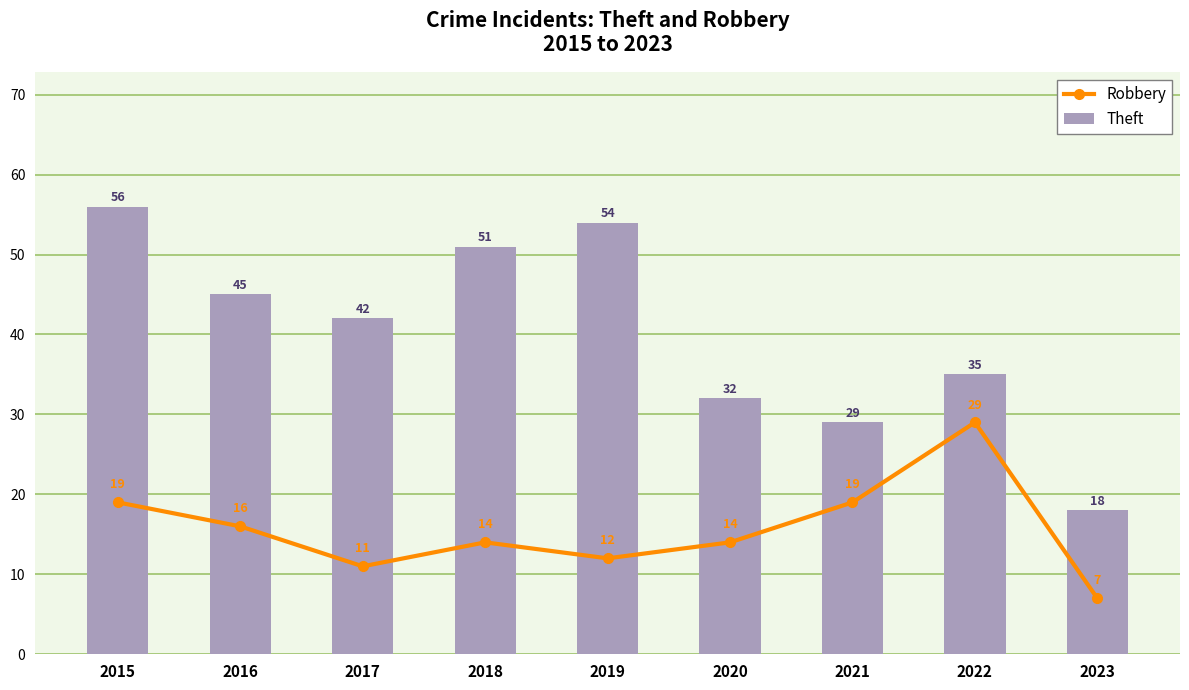

Which series has the largest total across all categories?

Theft